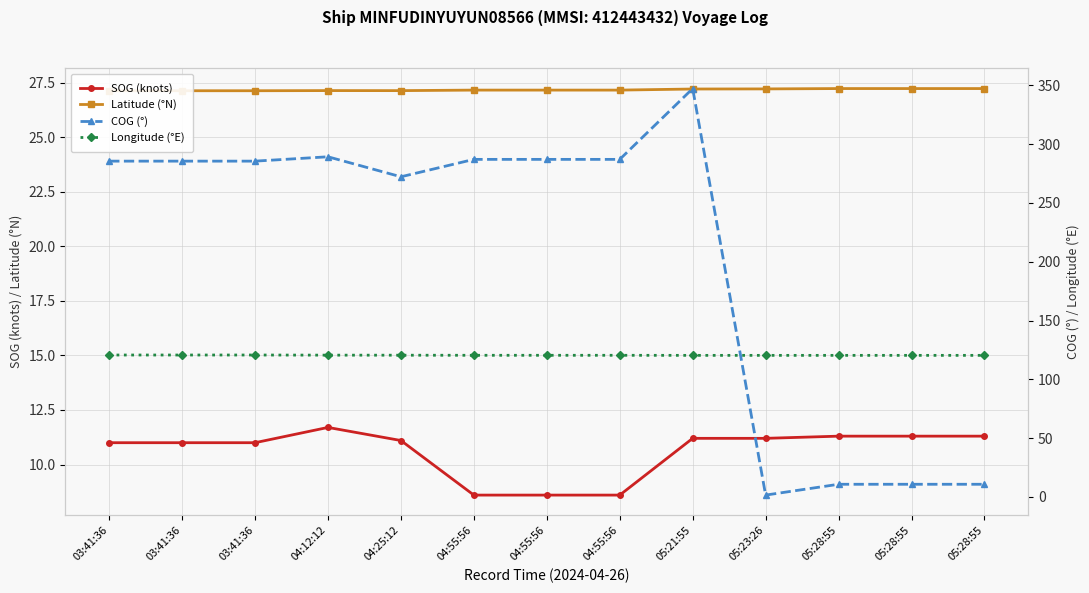

What is the sum of all Longitude (°E) values?

1566.4